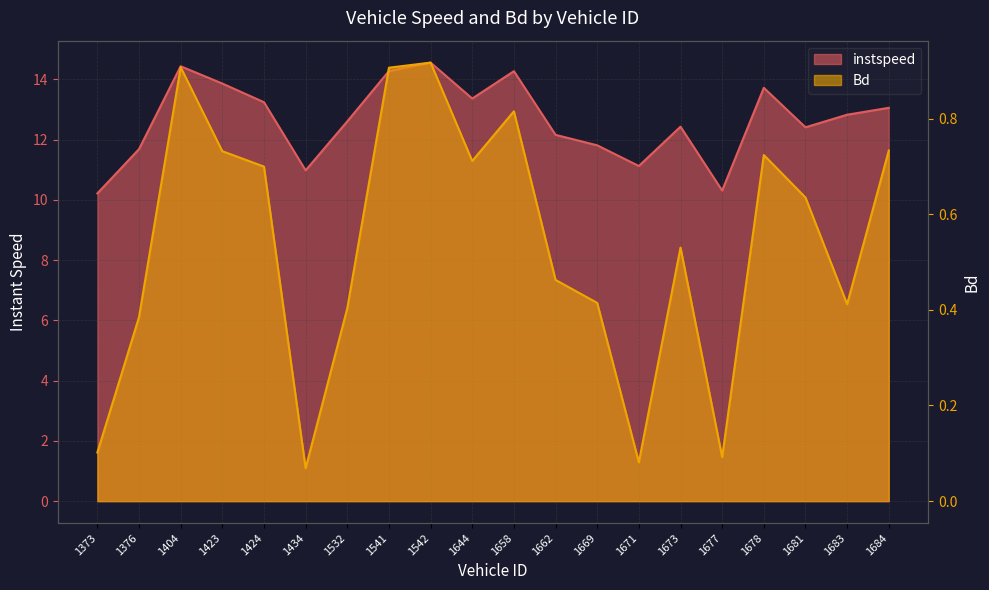

List the labels in order of instspeed value, largest first.

1542, 1404, 1541, 1658, 1423, 1678, 1644, 1424, 1684, 1683, 1532, 1673, 1681, 1662, 1669, 1376, 1671, 1434, 1677, 1373